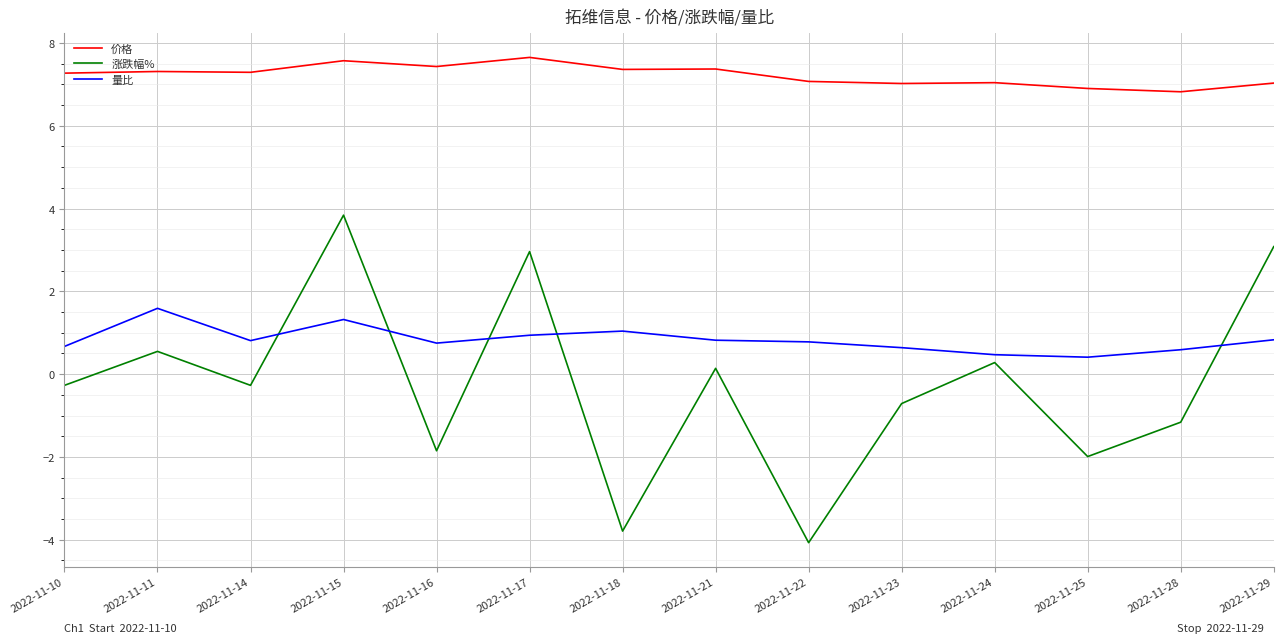

In 价格, how many points are lower than both neighbors (excluding endpoints)?

5